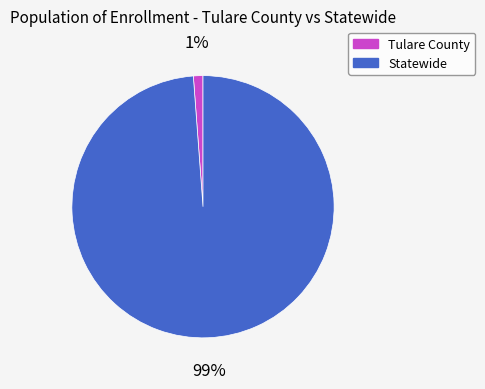

True or false: Statewide accounts for 92% of the total.

False